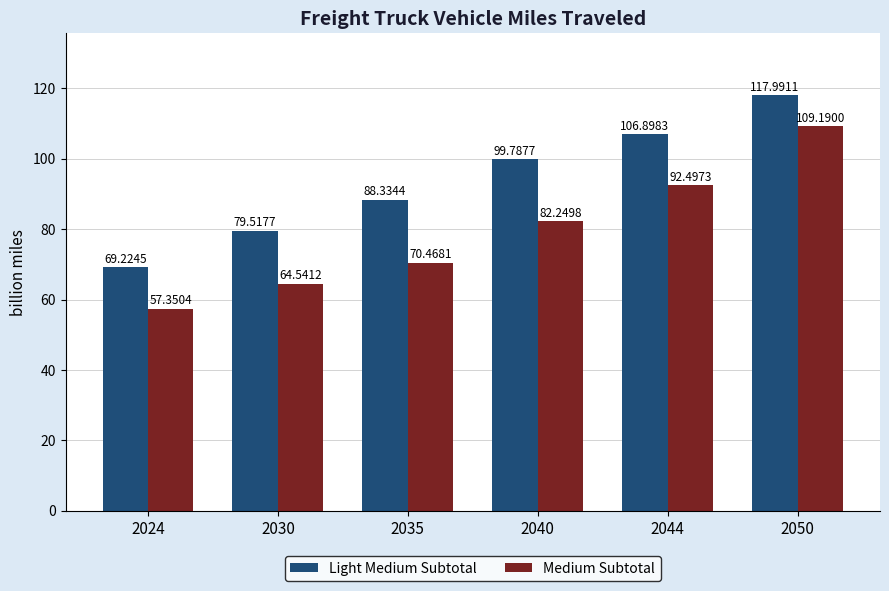

Which series has the largest total across all categories?

Light Medium Subtotal